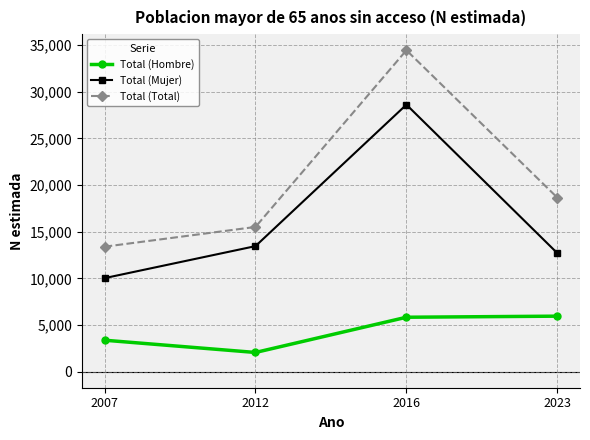

True or false: Total (Mujer) has more than 1 interior local peaks.

False